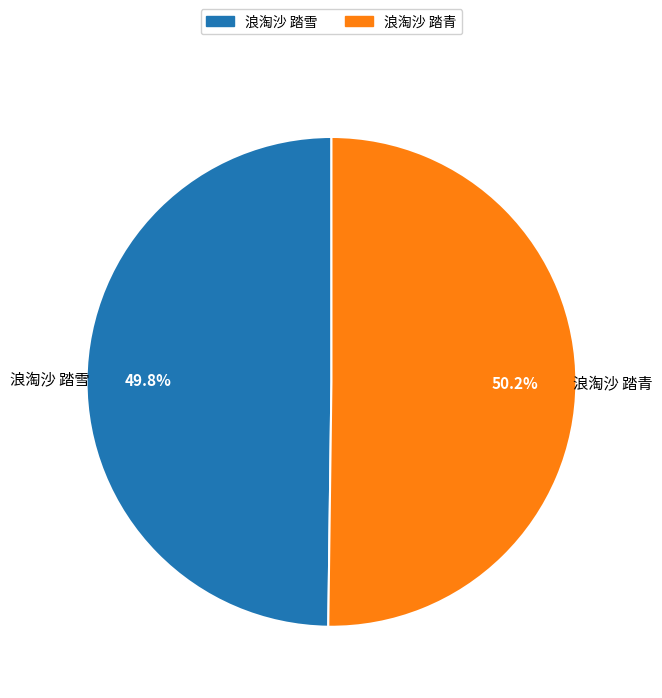

Does any single category account for the majority?

Yes